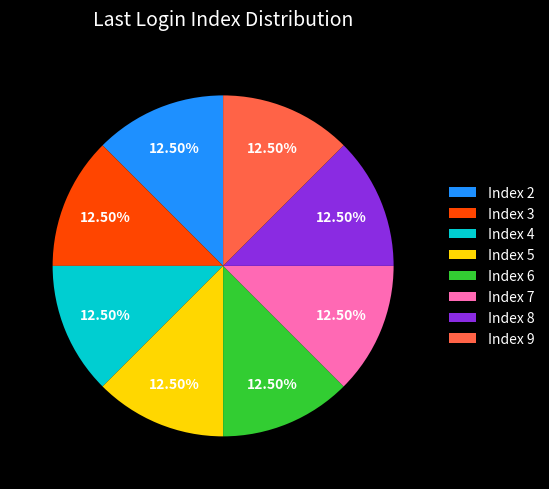

Do Index 5 and Index 7 together represent more than half of the pie?

No